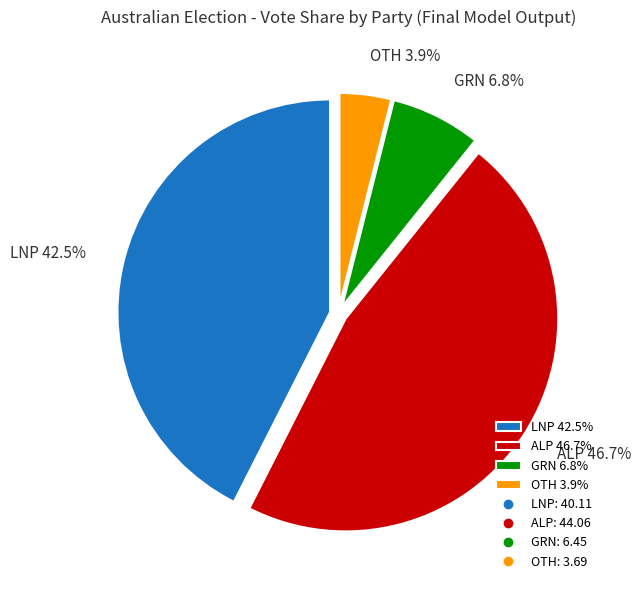

Combined, do LNP 42.5% and GRN 6.8% account for over 50%?

No